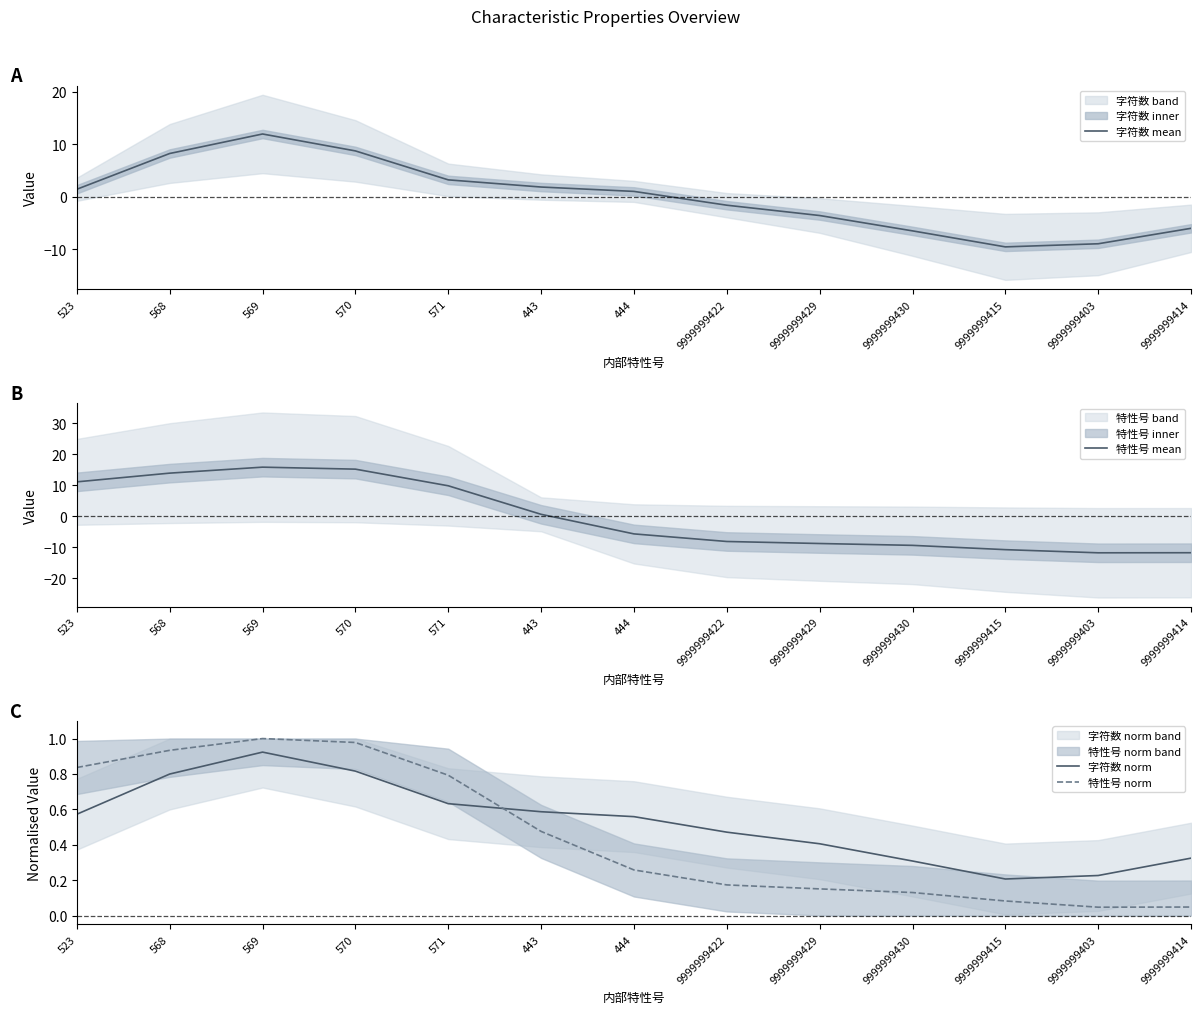

At which label is 字符数 norm closest to 0?

9999999415